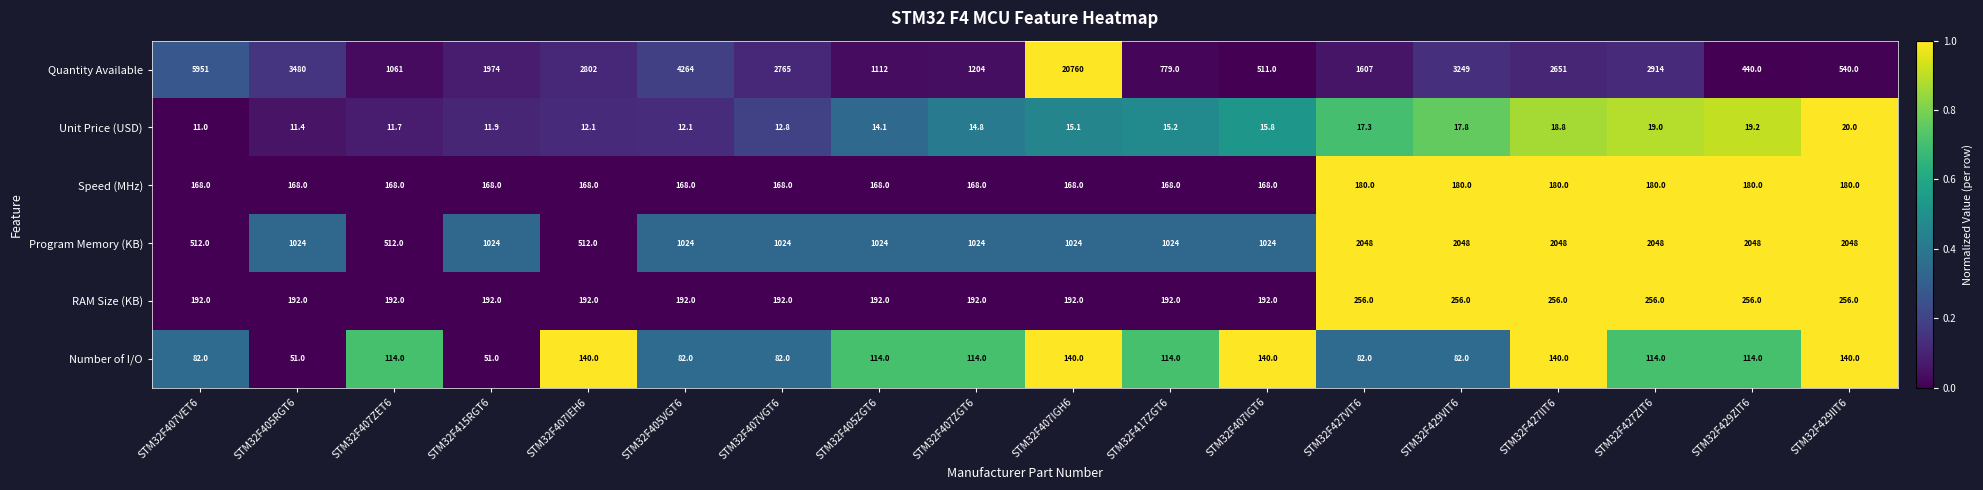

Which series has the widest spread of values?

Quantity Available